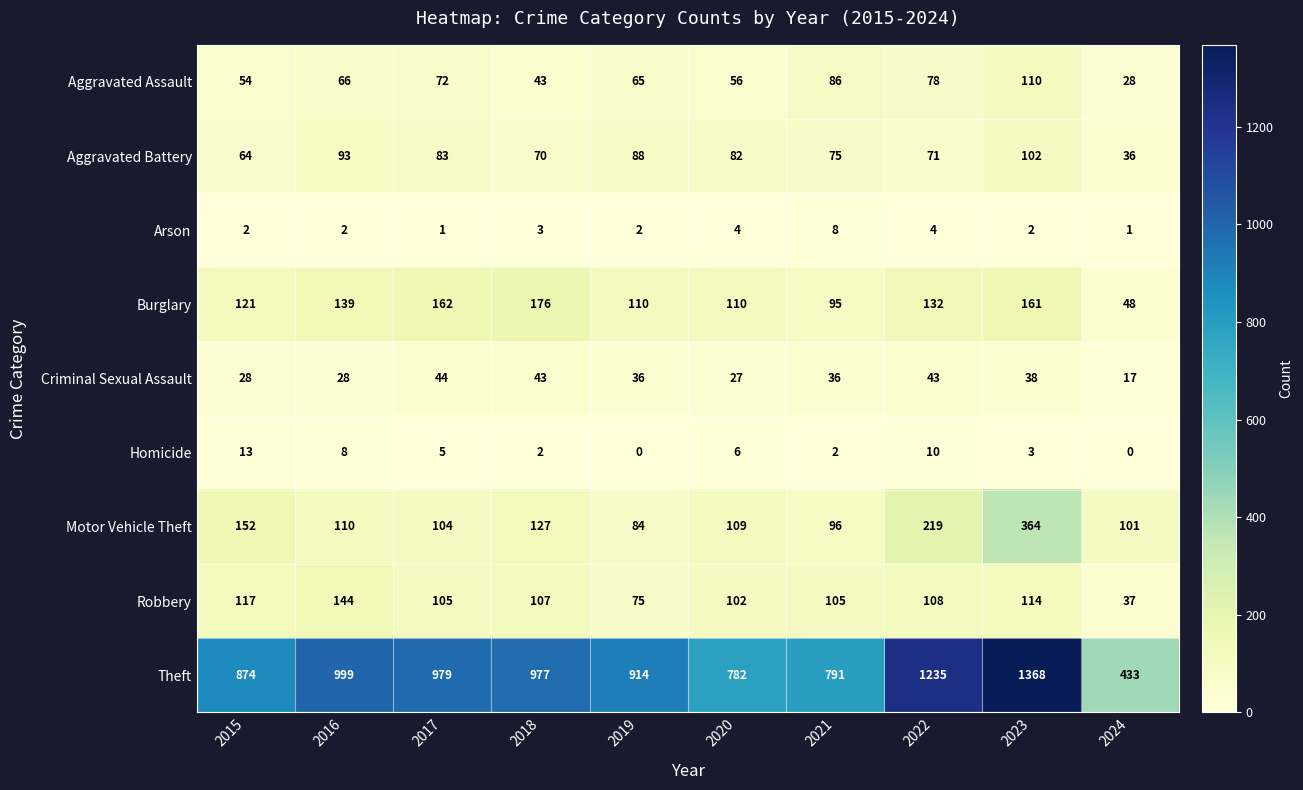

Which series has the widest spread of values?

Theft